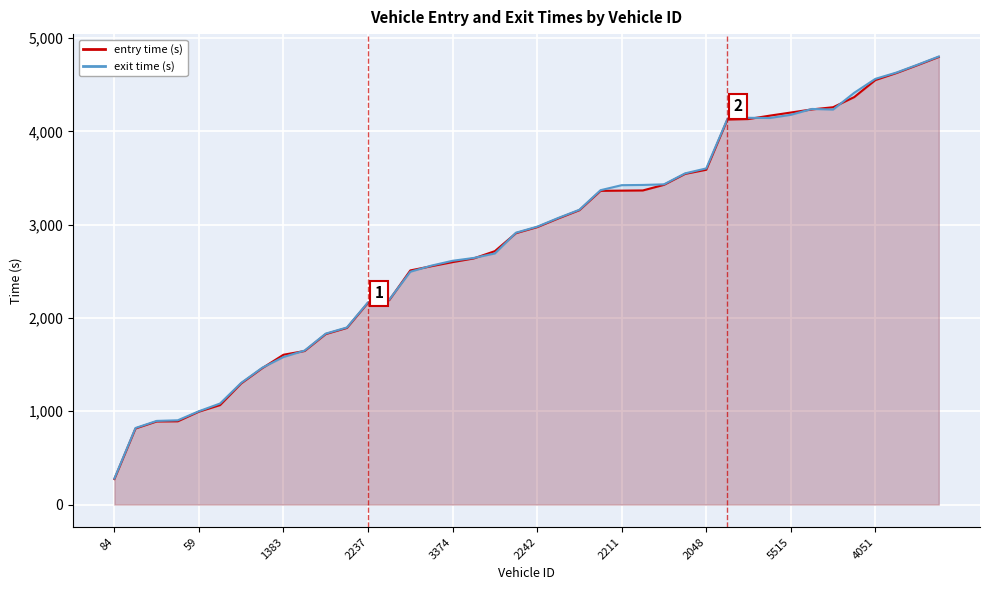

How many series are shown in this chart?

2